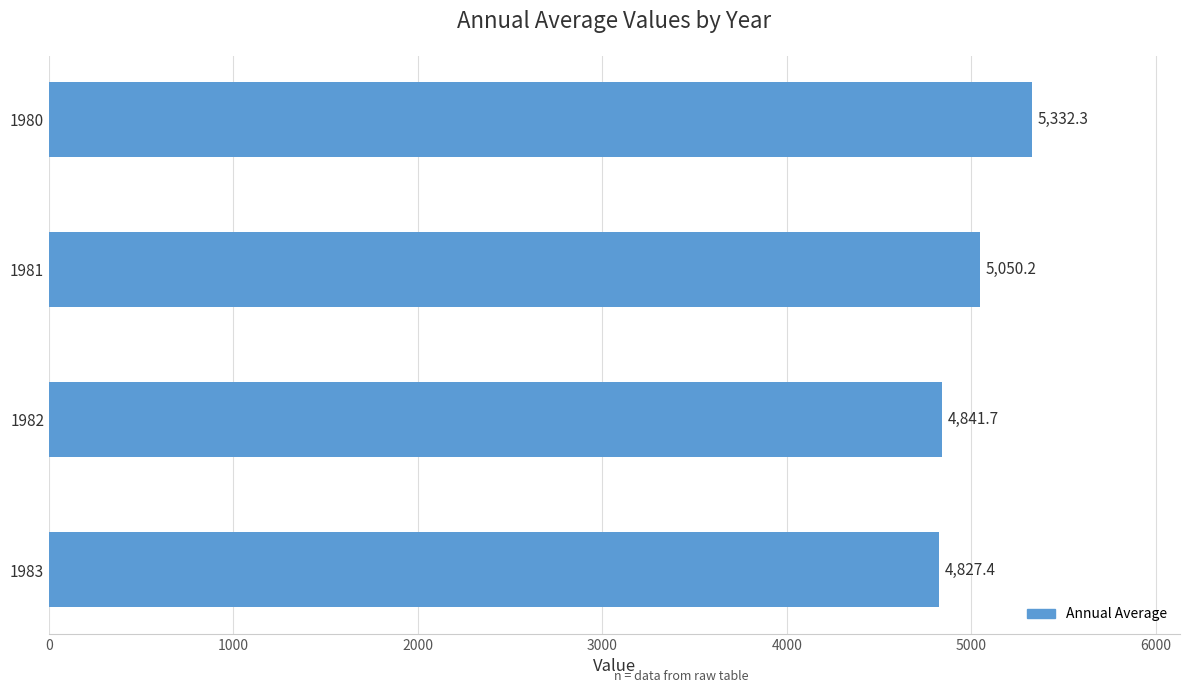

Which category has the lowest value across all series?

1983